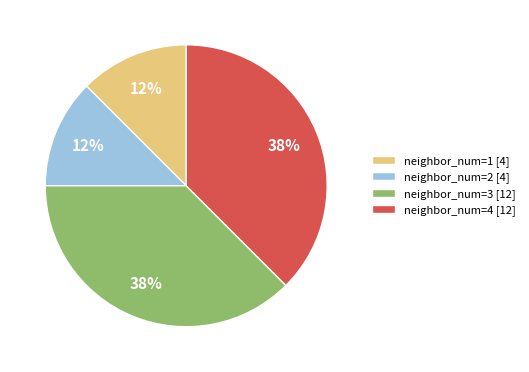

Does neighbor_num=4 [12] represent more than half of the total?

No